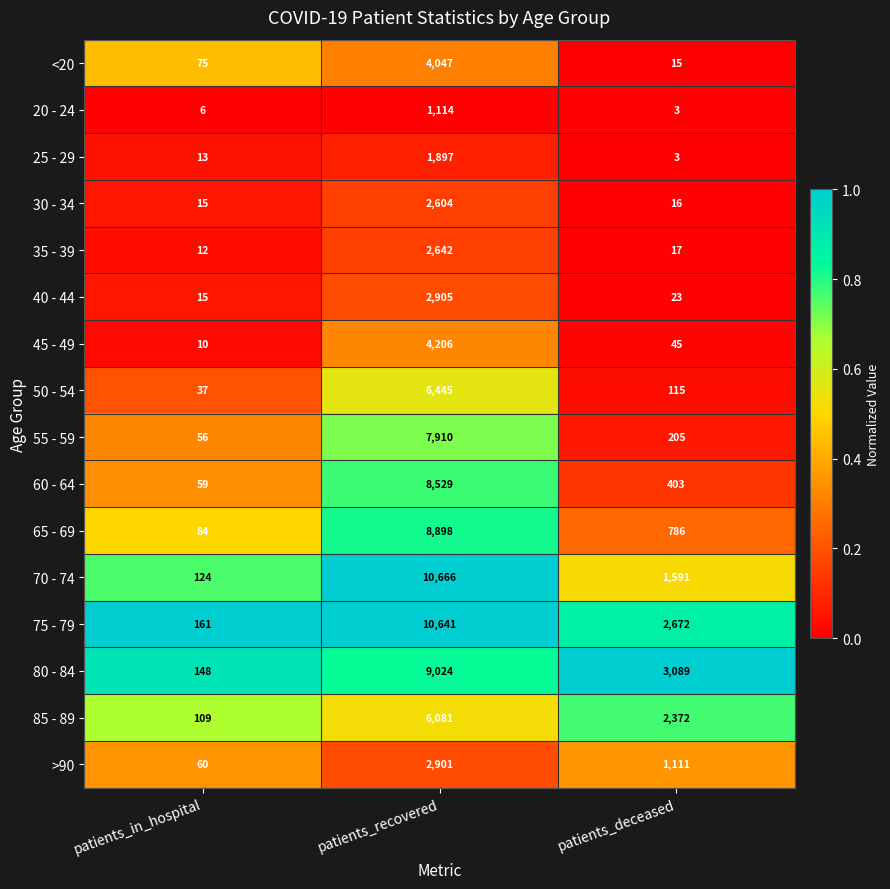

What is the difference between the highest and lowest values at patients_in_hospital?

155